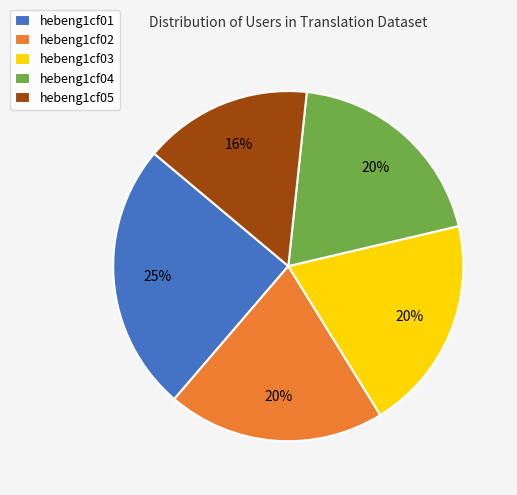

How many slices are in this pie chart?

5